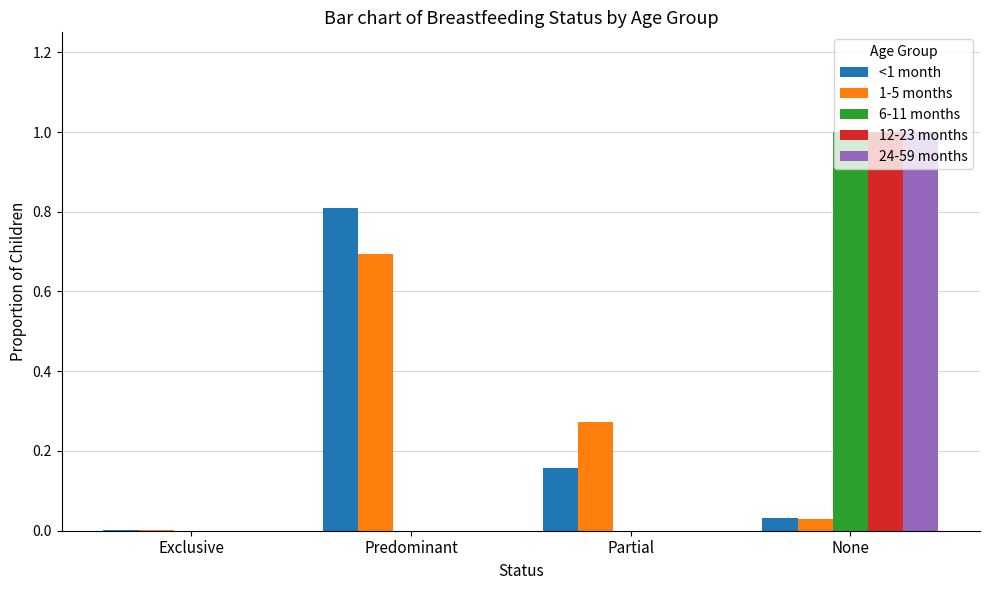

What is the sum of all 24-59 months values?

1.0